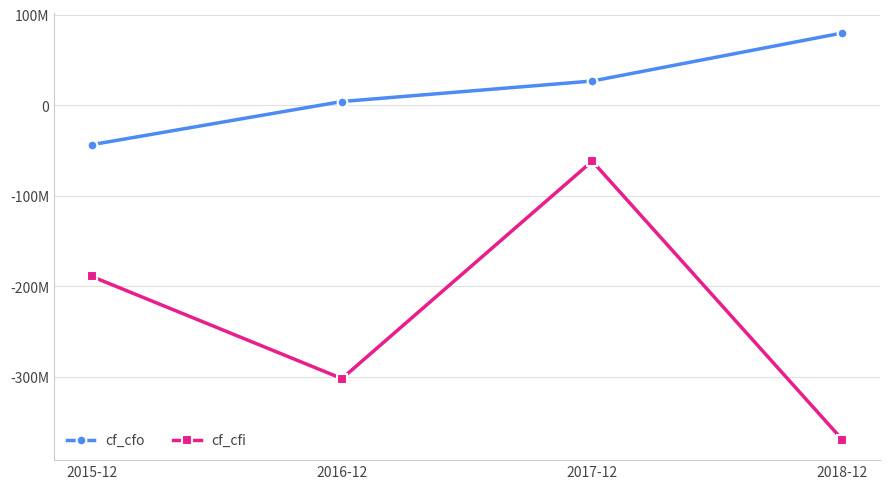

Reading left to right, transcribe all the data shown in this chart.

cf_cfo: -43473000	4236000	26853000	79935000
cf_cfi: -188933000	-301783000	-61635000	-369399000